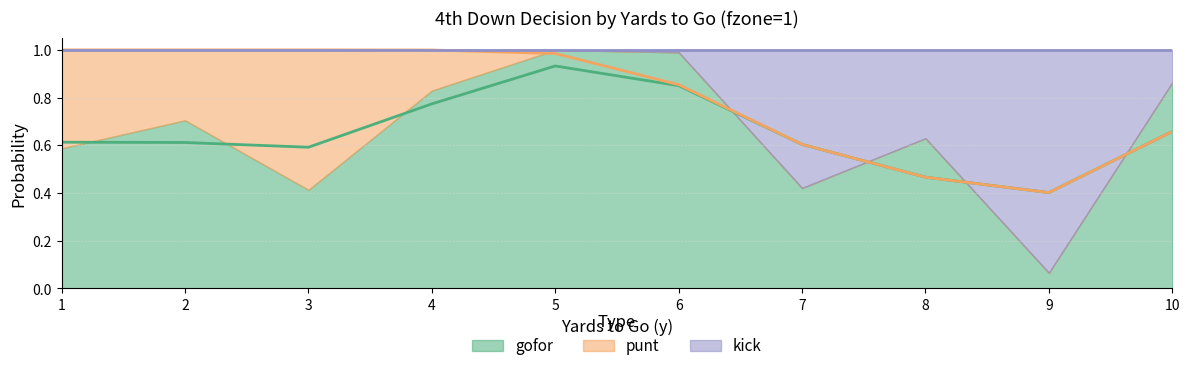

What is the average value of the kick series?

0.2